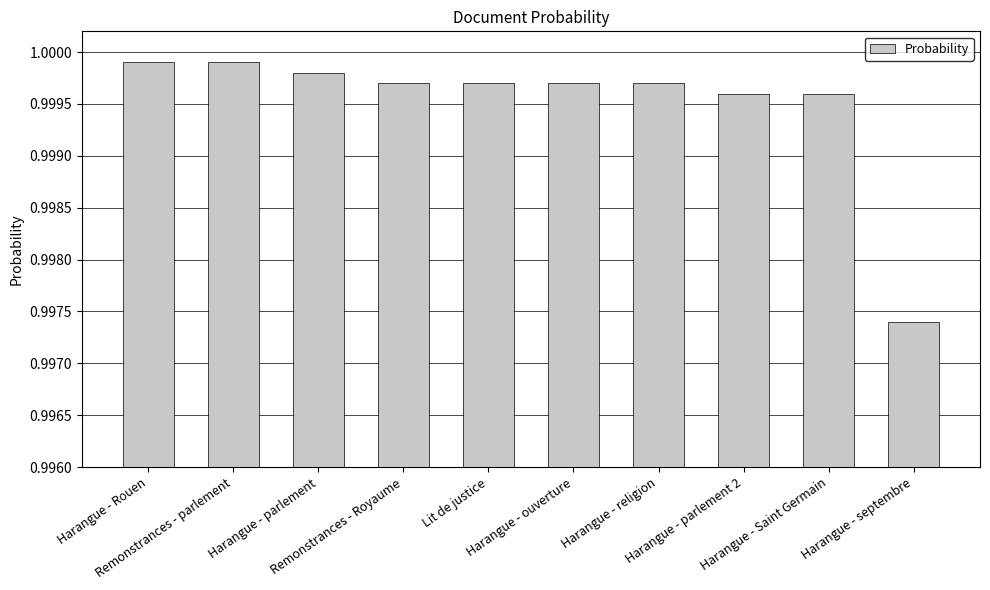

What is the sum of all values?

10.0